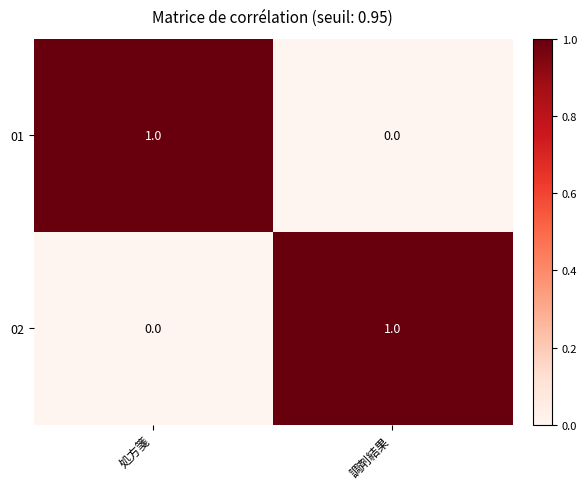

At which label is 01 closest to 0?

調剤結果